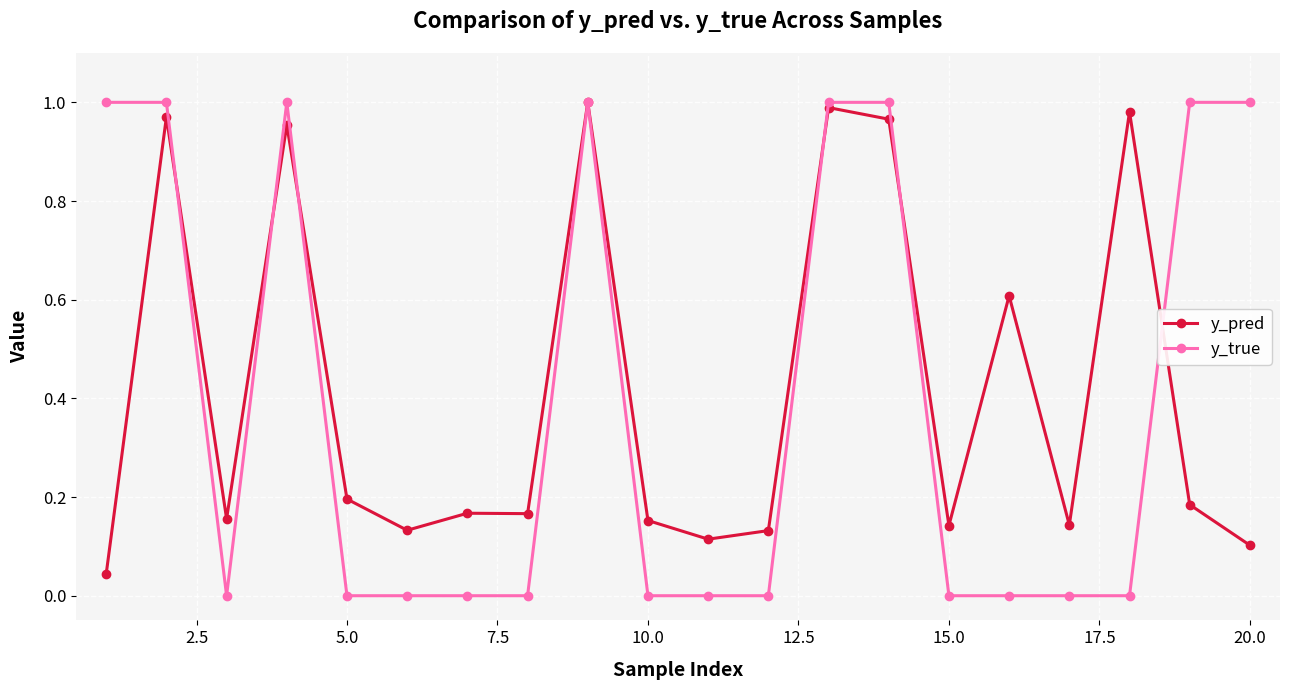

What is the average value of the y_true series?

0.4